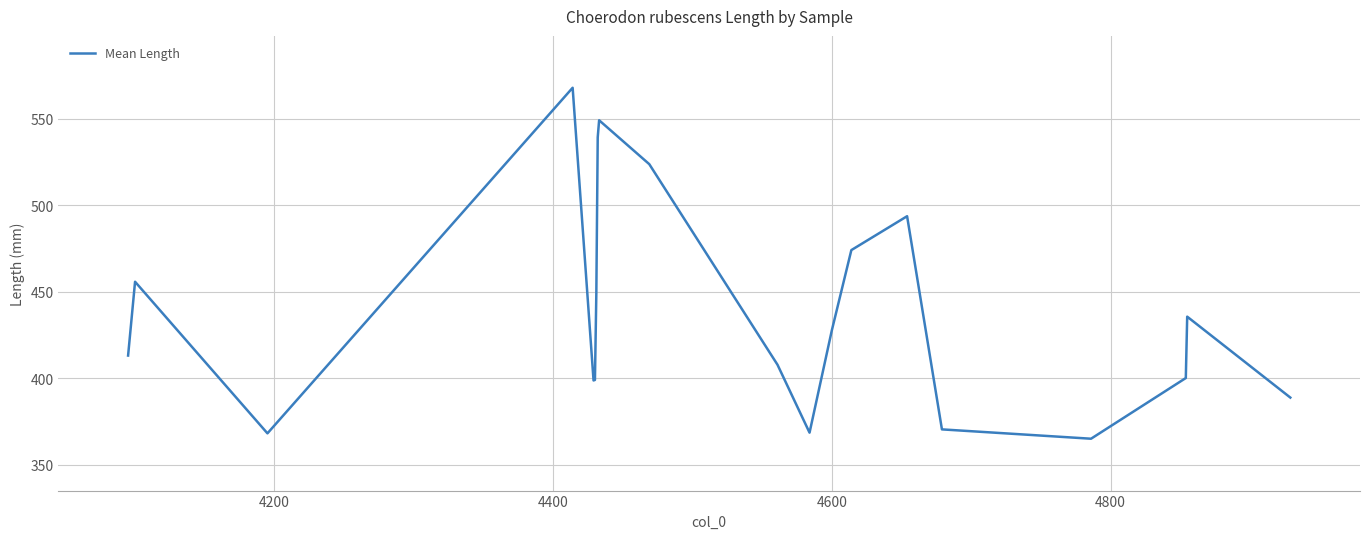

How many series are shown in this chart?

1